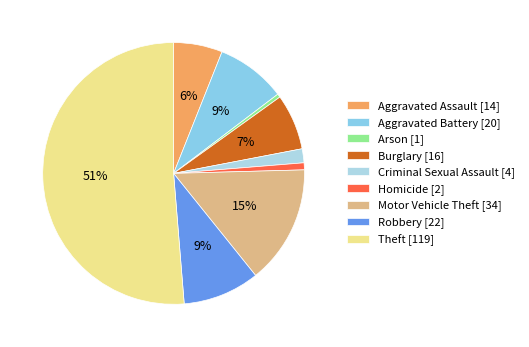

Do Criminal Sexual Assault [4] and Aggravated Battery [20] together represent more than half of the pie?

No